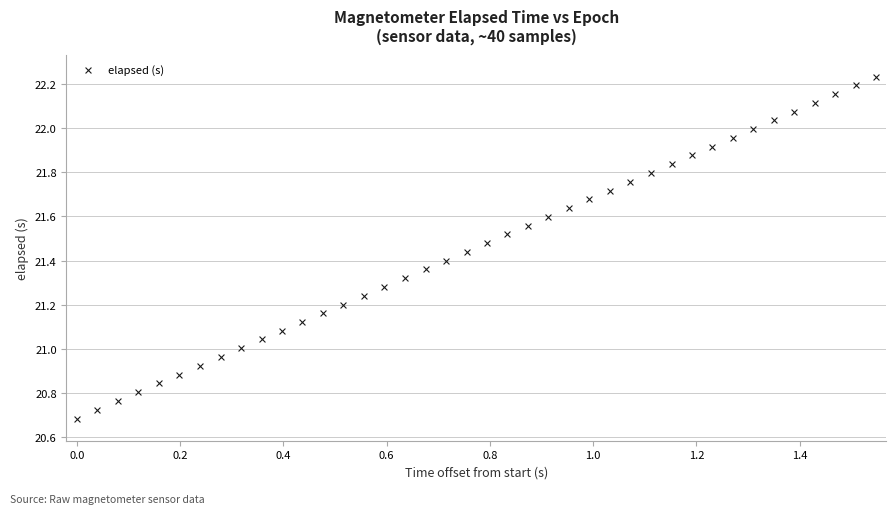

What is the range of X values (max minus min)?

1.5